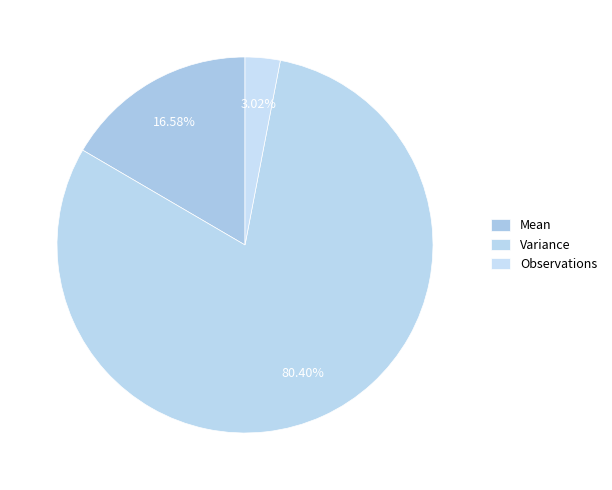

How many segments does this pie chart have?

3